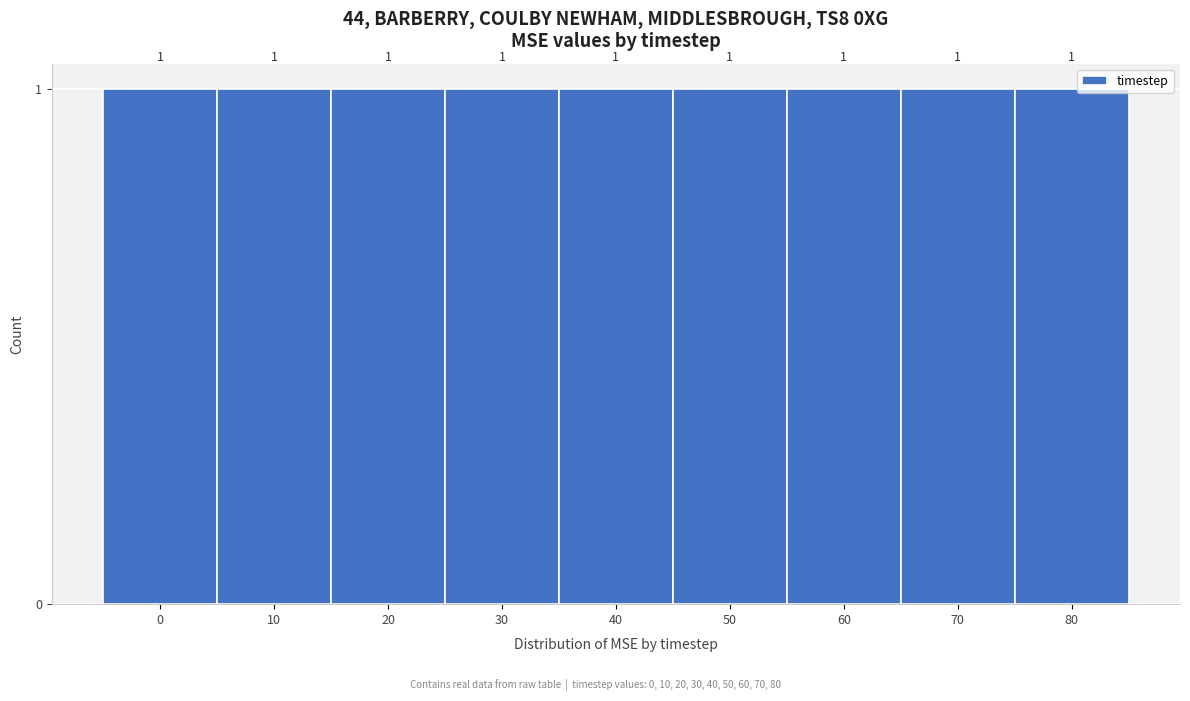

Reading left to right, transcribe this chart: for each bar, give the range it covers on the x-axis and its height.

-5 to 5: 1
5 to 15: 1
15 to 25: 1
25 to 35: 1
35 to 45: 1
45 to 55: 1
55 to 65: 1
65 to 75: 1
75 to 85: 1